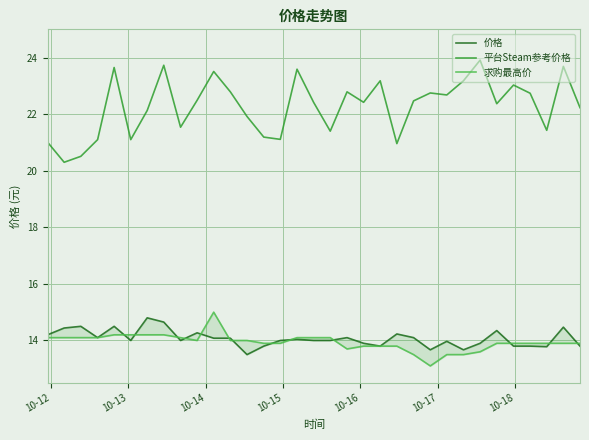

What is the lowest value of the 平台Steam参考价格 series?

20.3